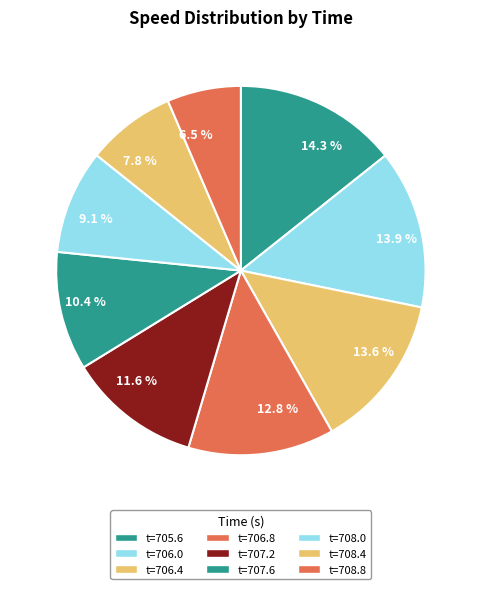

How many segments does this pie chart have?

9